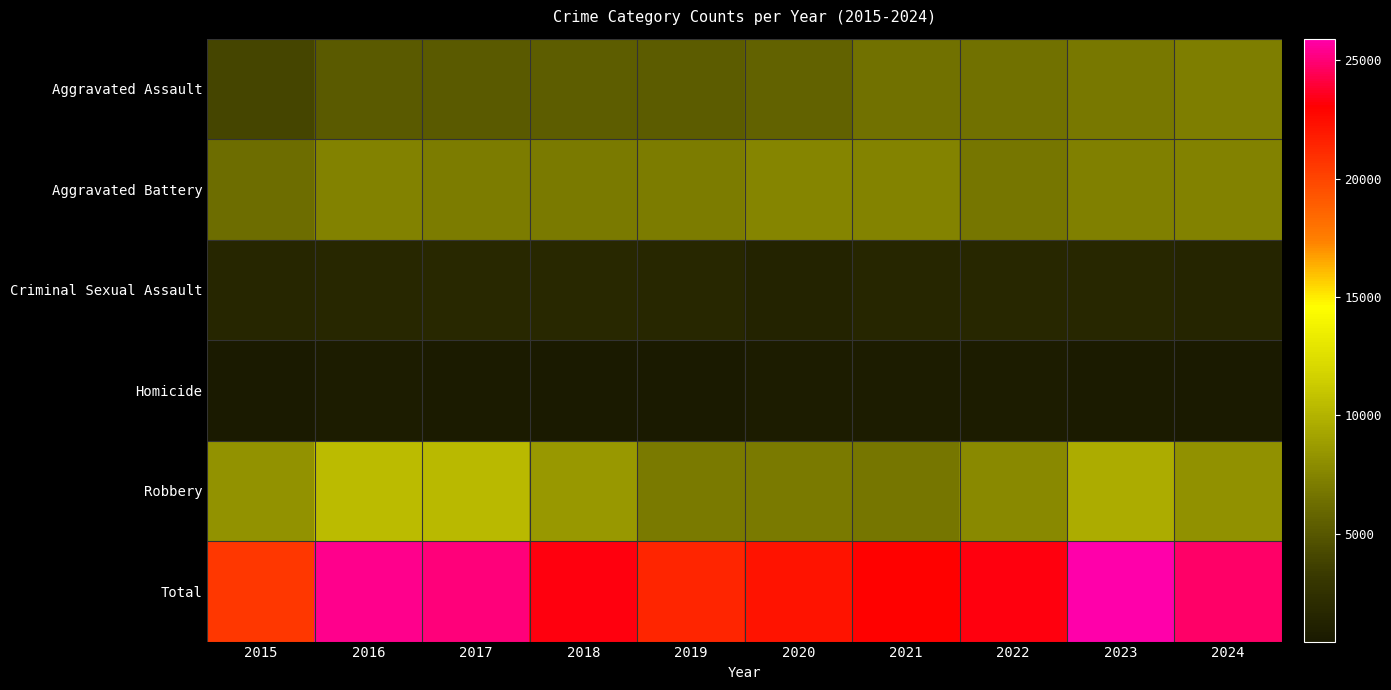

Which series has the largest total across all categories?

Total